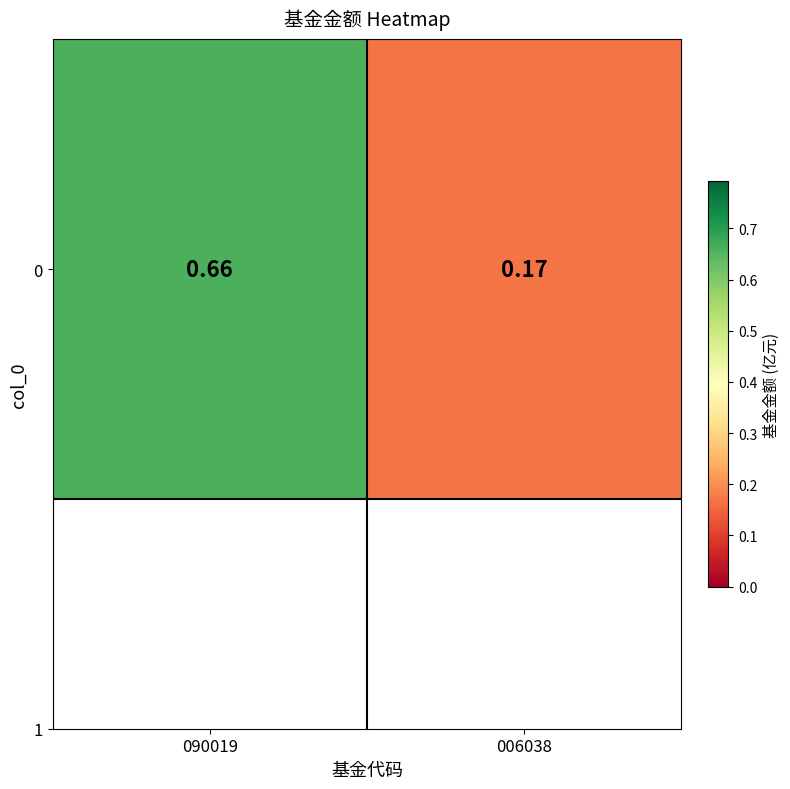

Is it true that the value at 006038 is 0.2?

True